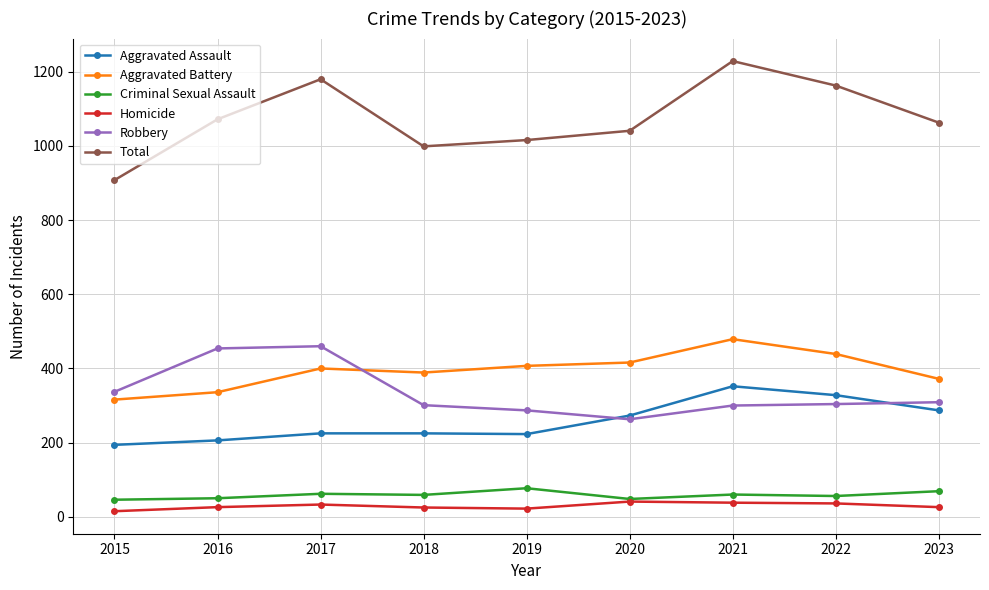

At which category is the sum across all series the highest?

2021